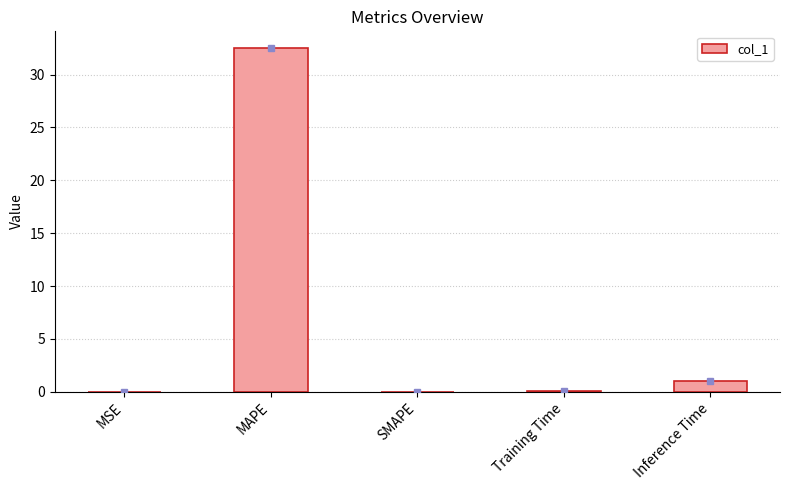

Are the bars horizontal?

No